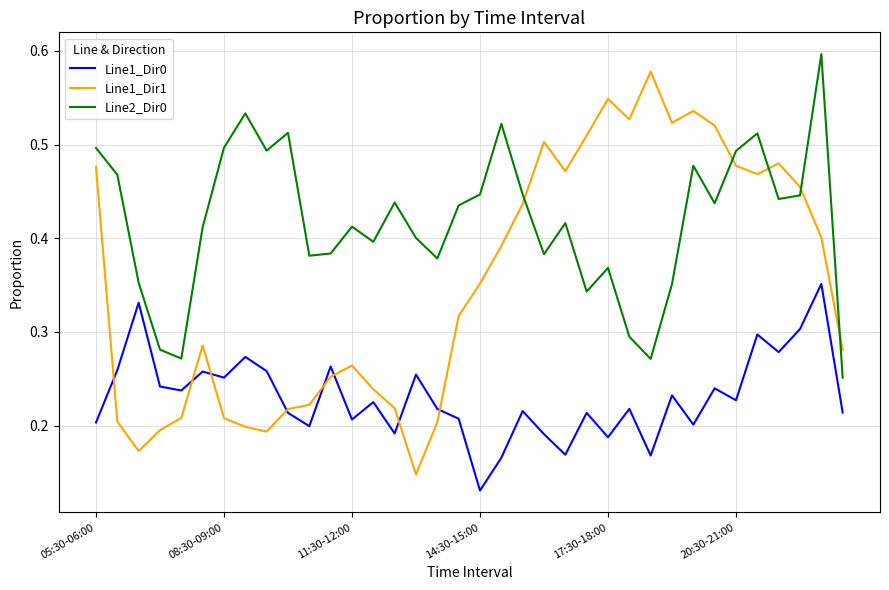

True or false: Line1_Dir0 and Line2_Dir0 cross at least once.

False